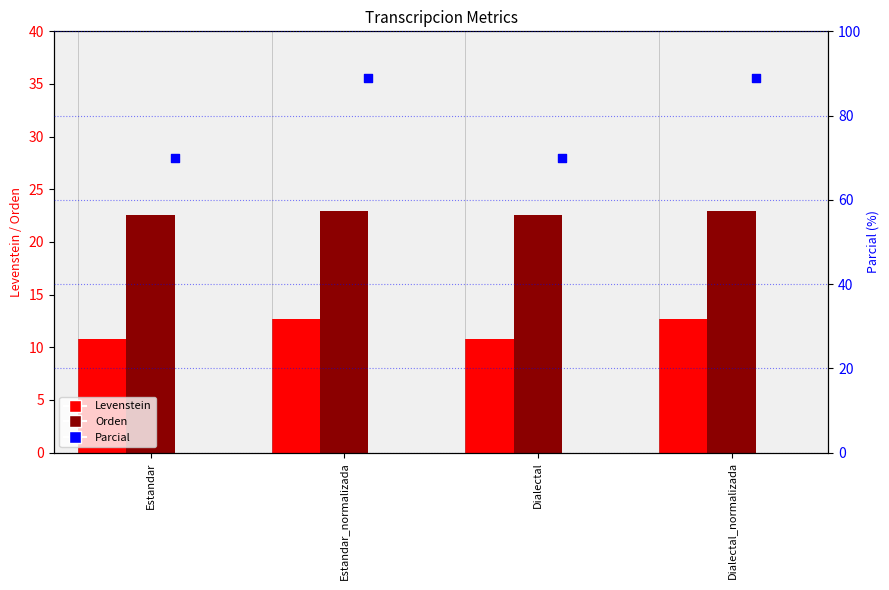

Is the value of Orden at Dialectal_normalizada greater than the value of Parcial at Dialectal_normalizada?

No